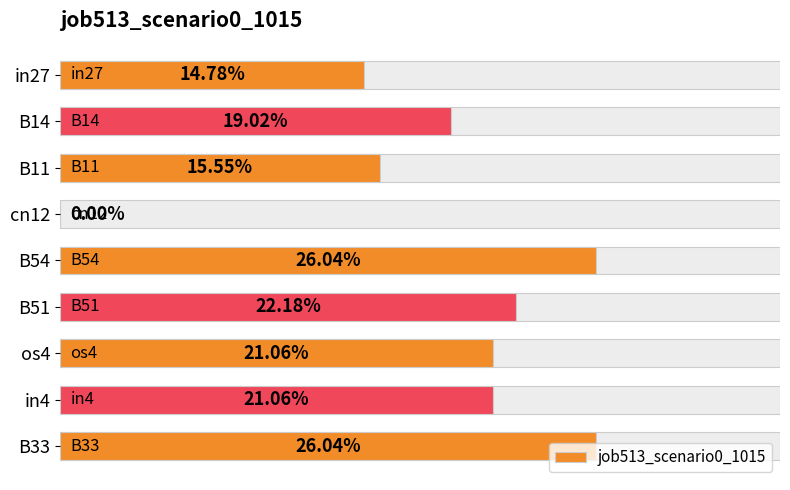

Is it true that the value at B11 is 0.1?

False